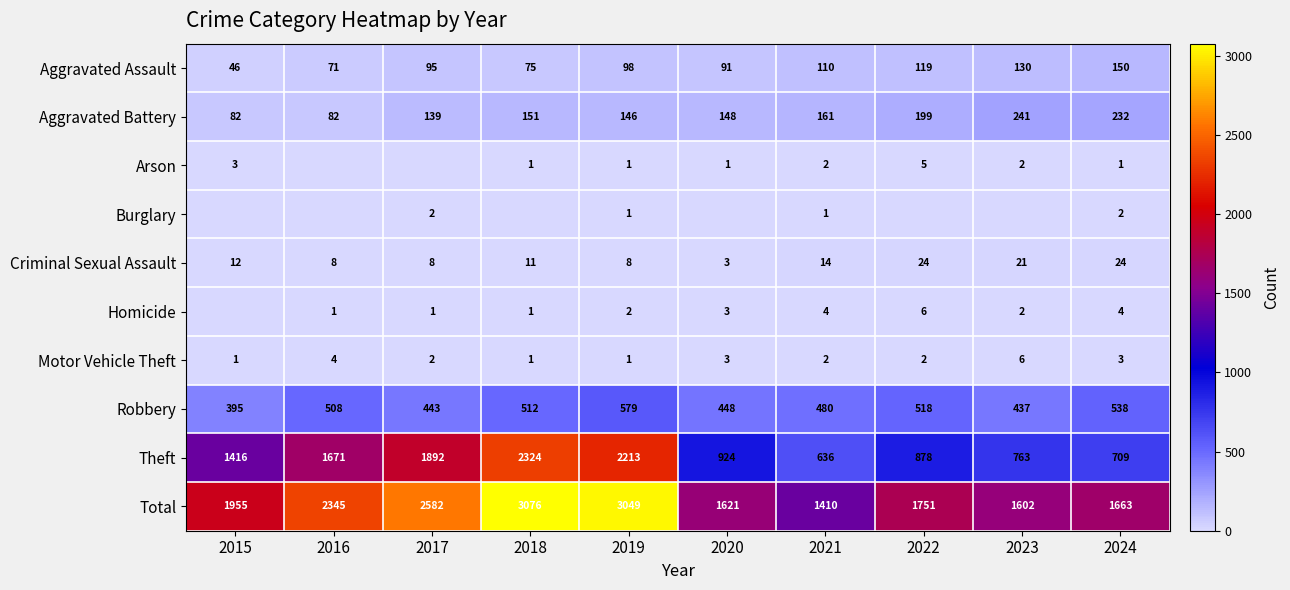

How many values in the Criminal Sexual Assault series are below 12?

5